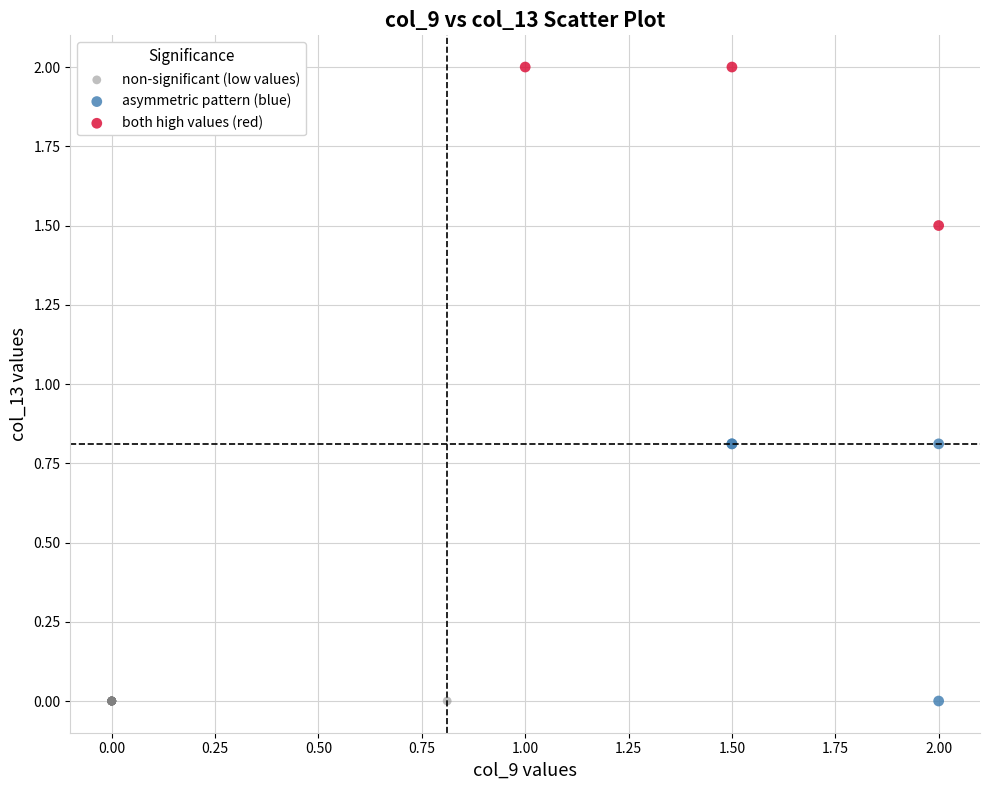

Which series contains the highest Y value?

both high values (red)